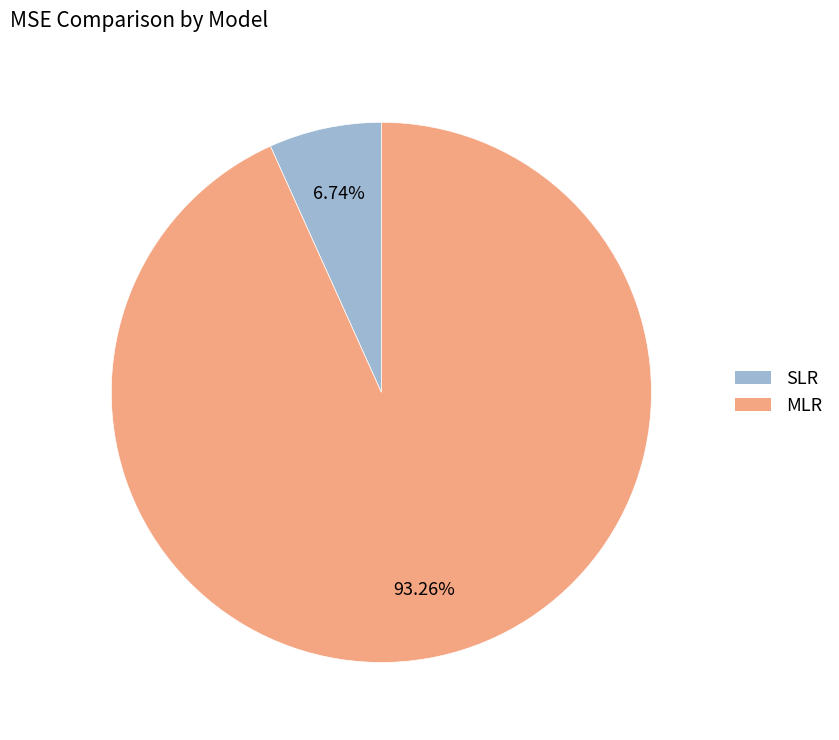

Which slice is the largest?

MLR